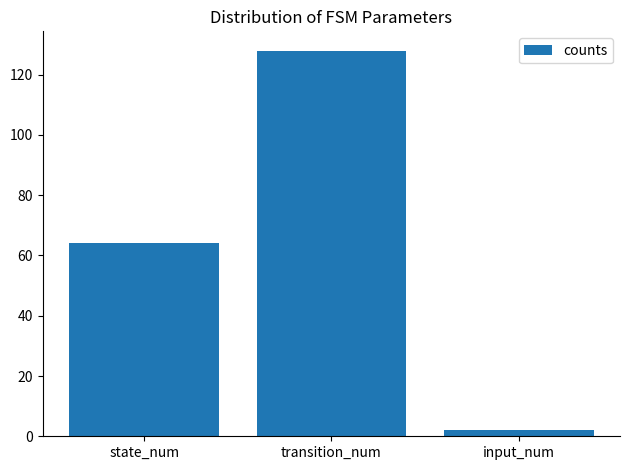

Does the chart contain any negative values?

No